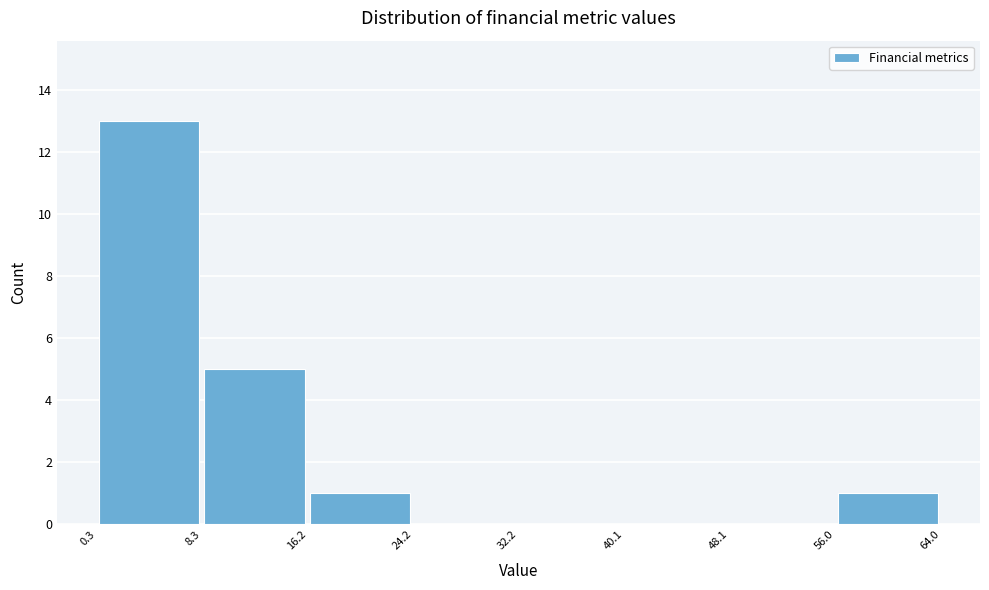

Reading left to right, list every bar in this chart as the range it spans on the x-axis followed by its height. The values are not printed on the chart, so give them approximately, as read against the axis.

0.3 to 8.3: 13
8.3 to 16.2: 5
16.2 to 24.2: 1
24.2 to 32.2: 0
32.2 to 40.1: 0
40.1 to 48.1: 0
48.1 to 56.0: 0
56.0 to 64.0: 1